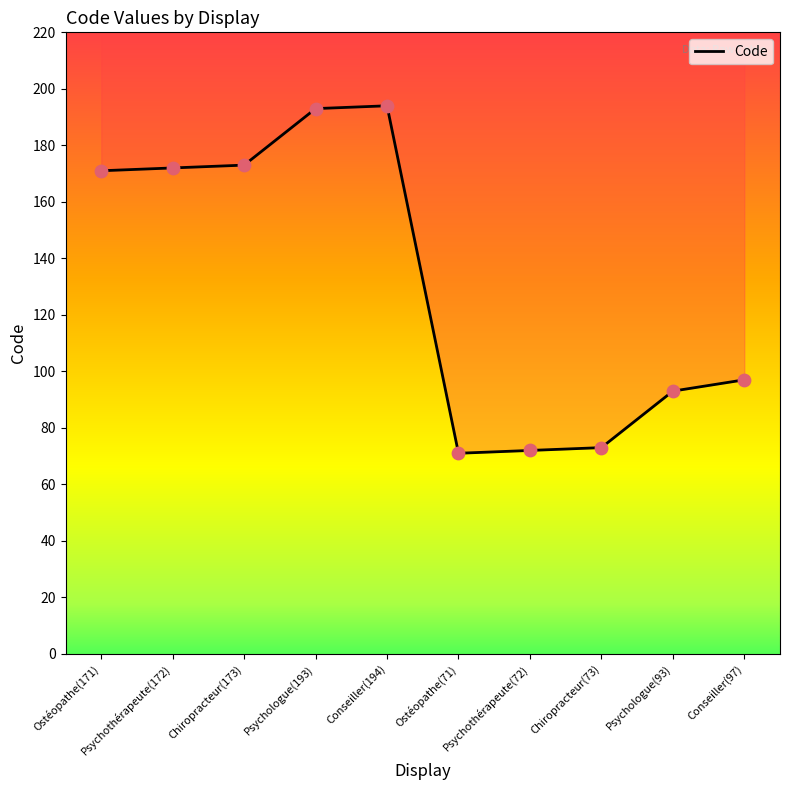

Which has a higher value, Ostéopathe(71) or Chiropracteur(73)?

Chiropracteur(73)